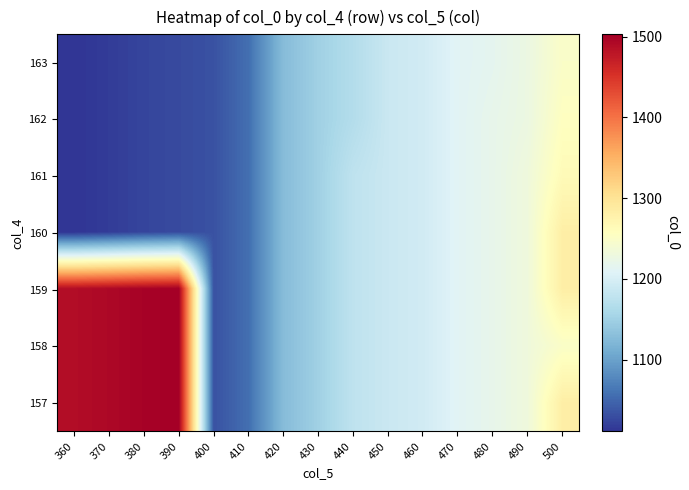

At which category is the sum across all series the highest?

500